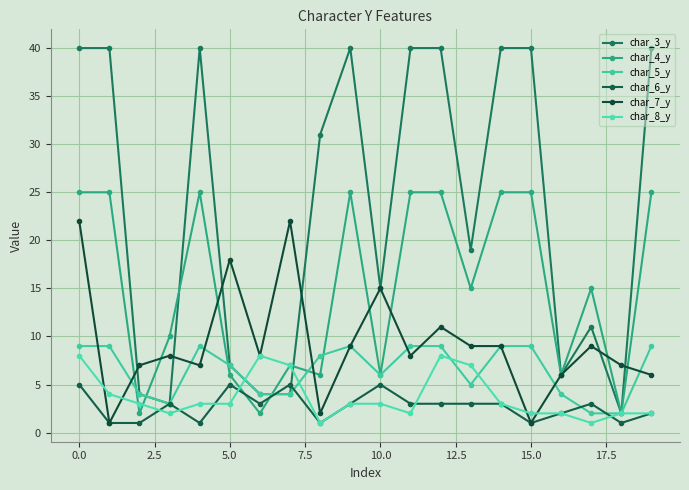

What is the maximum value shown in the chart?

40